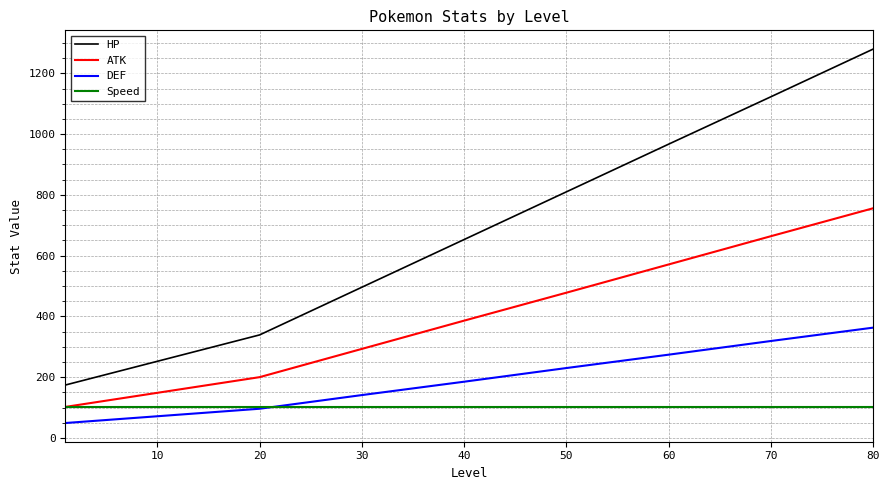

Which series has the largest range (max minus min)?

HP